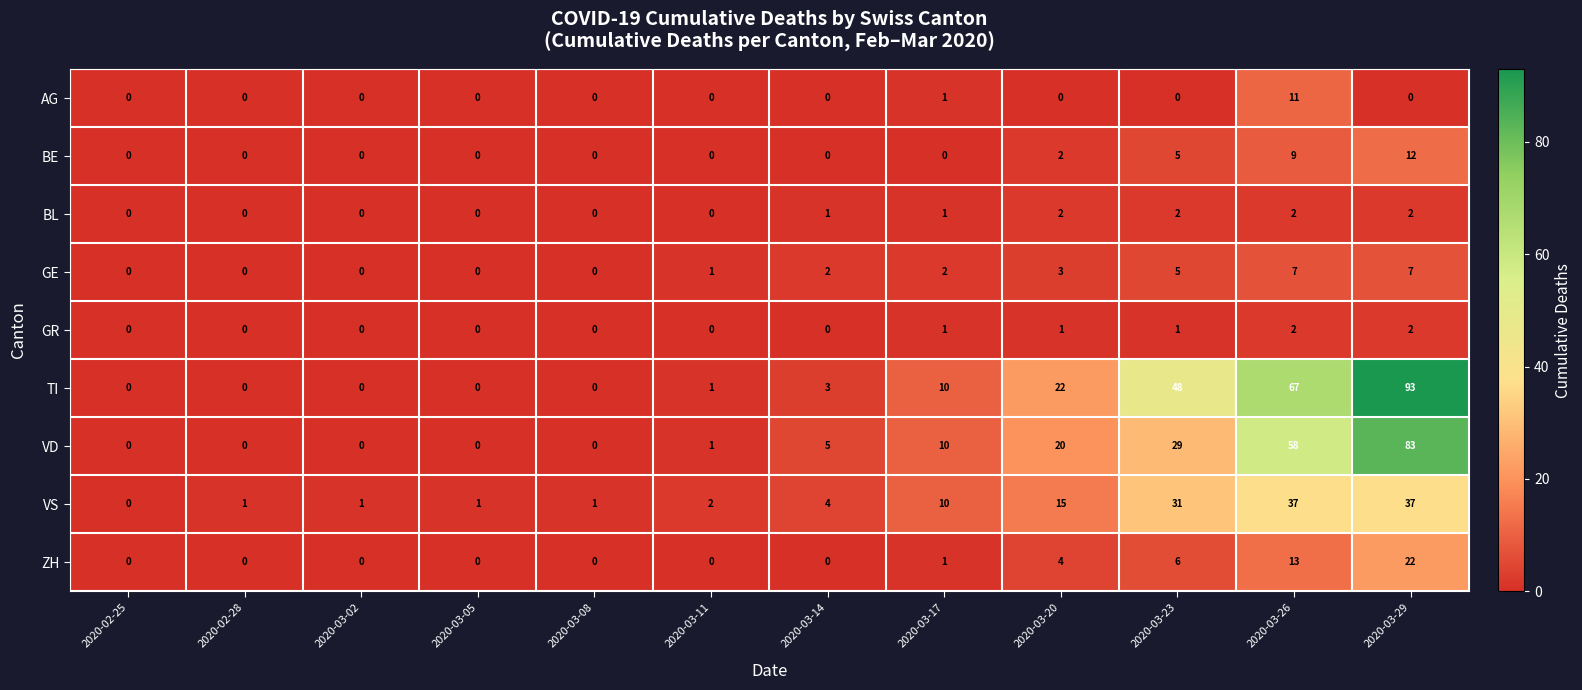

Which series changed the most between 2020-03-05 and 2020-03-29?

TI